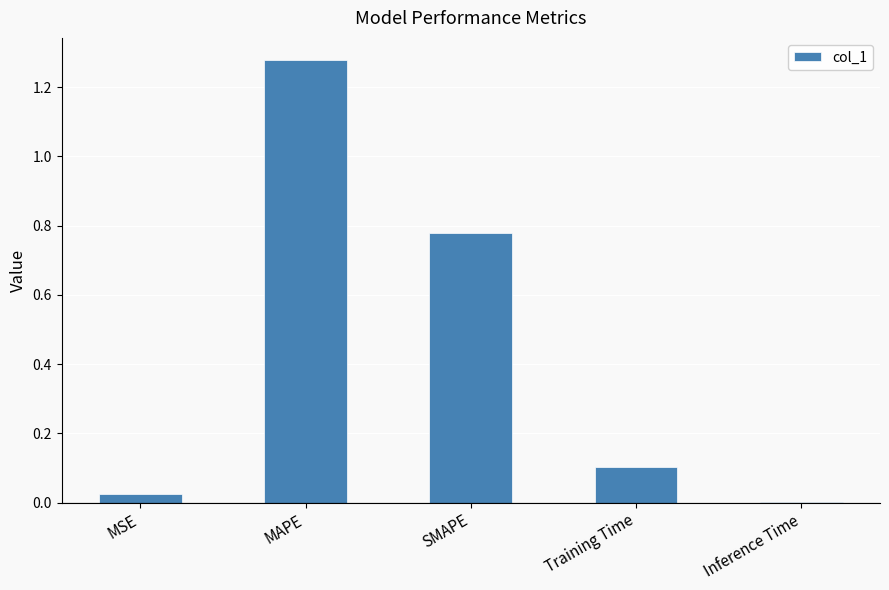

True or false: the data shows 0.1 at Training Time.

True